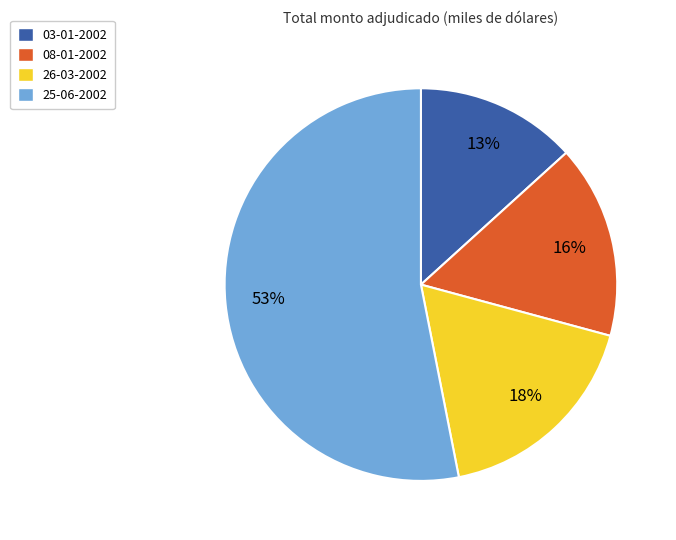

Rank the categories by value from highest to lowest.

25-06-2002, 26-03-2002, 08-01-2002, 03-01-2002